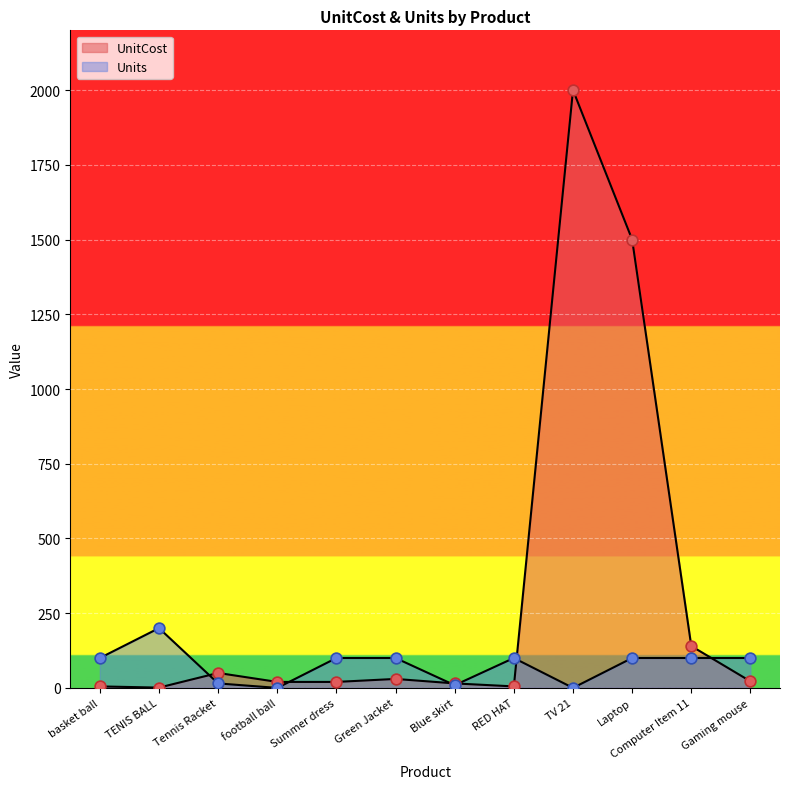

At how many categories does at least one series exceed 1113?

2